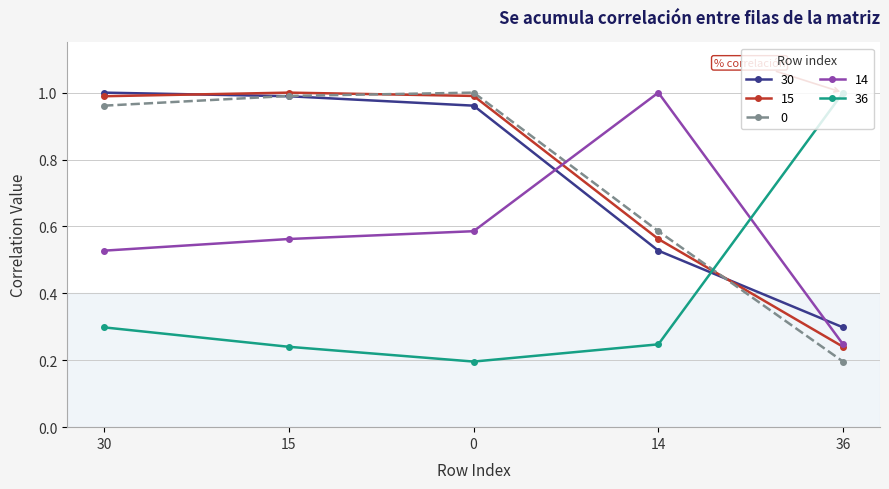

What is the total value across all series at 14?

2.9